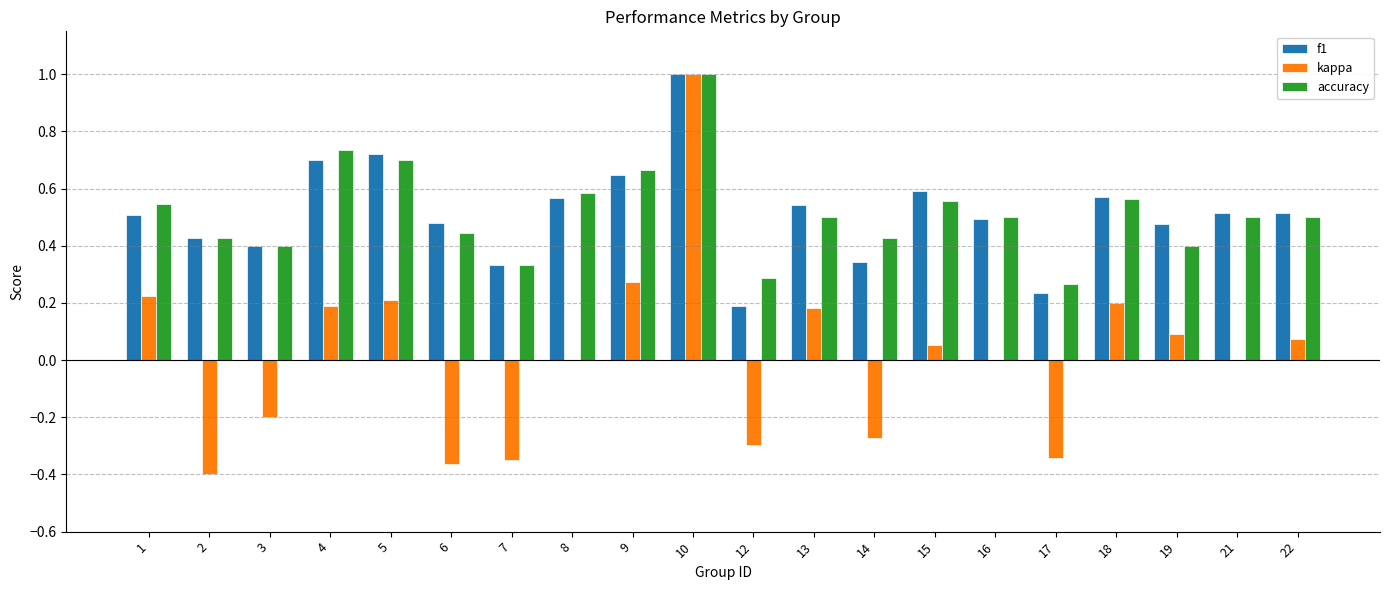

What is the maximum value for accuracy?

1.0